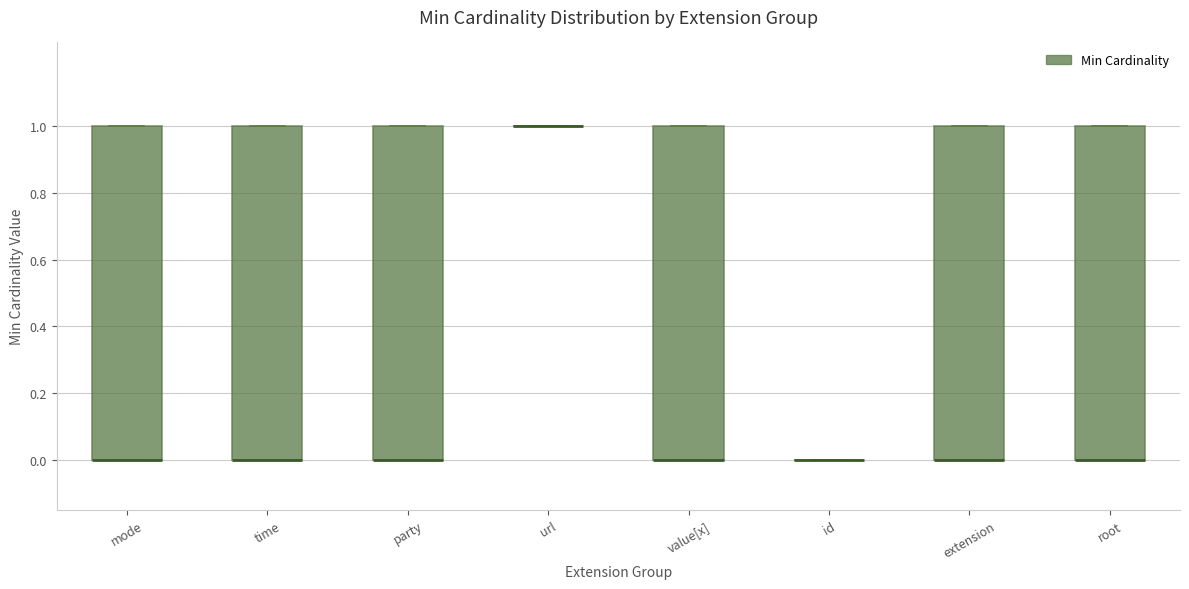

Reading left to right, read every box against the y-axis: the position of its median line, the range the box covers, and the ends of its whiskers. The values are not printed on the chart, so give them approximately, as read against the axis.

mode: median 0 (drawn on the box's lower edge), box 0 to 1, whiskers 0 to 1
time: median 0 (drawn on the box's lower edge), box 0 to 1, whiskers 0 to 1
party: median 0 (drawn on the box's lower edge), box 0 to 1, whiskers 0 to 1
url: box collapsed to a line at 1, whiskers 1 to 1
value[x]: median 0 (drawn on the box's lower edge), box 0 to 1, whiskers 0 to 1
id: box collapsed to a line at 0, whiskers 0 to 0
extension: median 0 (drawn on the box's lower edge), box 0 to 1, whiskers 0 to 1
root: median 0 (drawn on the box's lower edge), box 0 to 1, whiskers 0 to 1